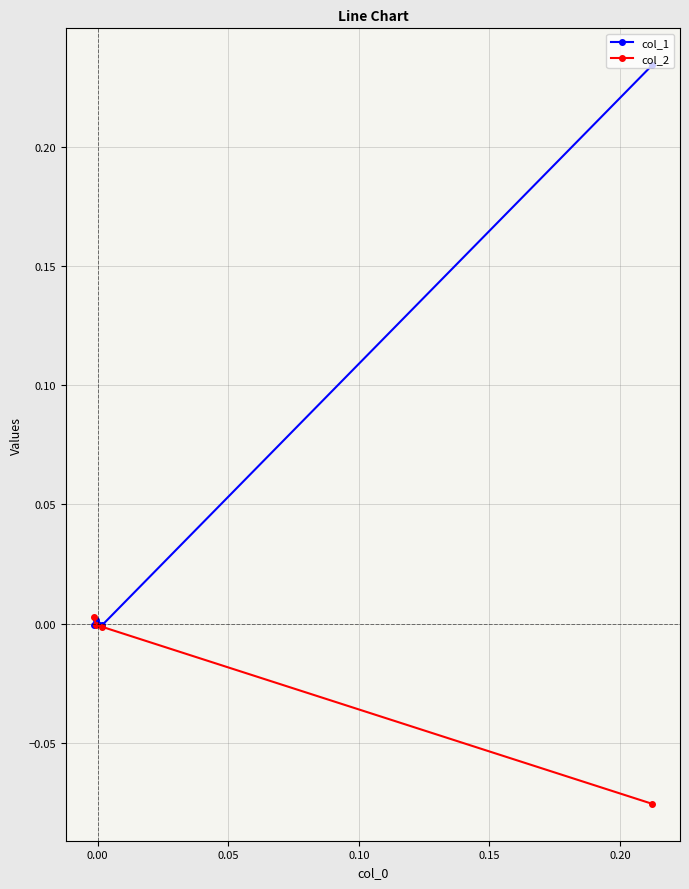

How many data points does each series have?

4